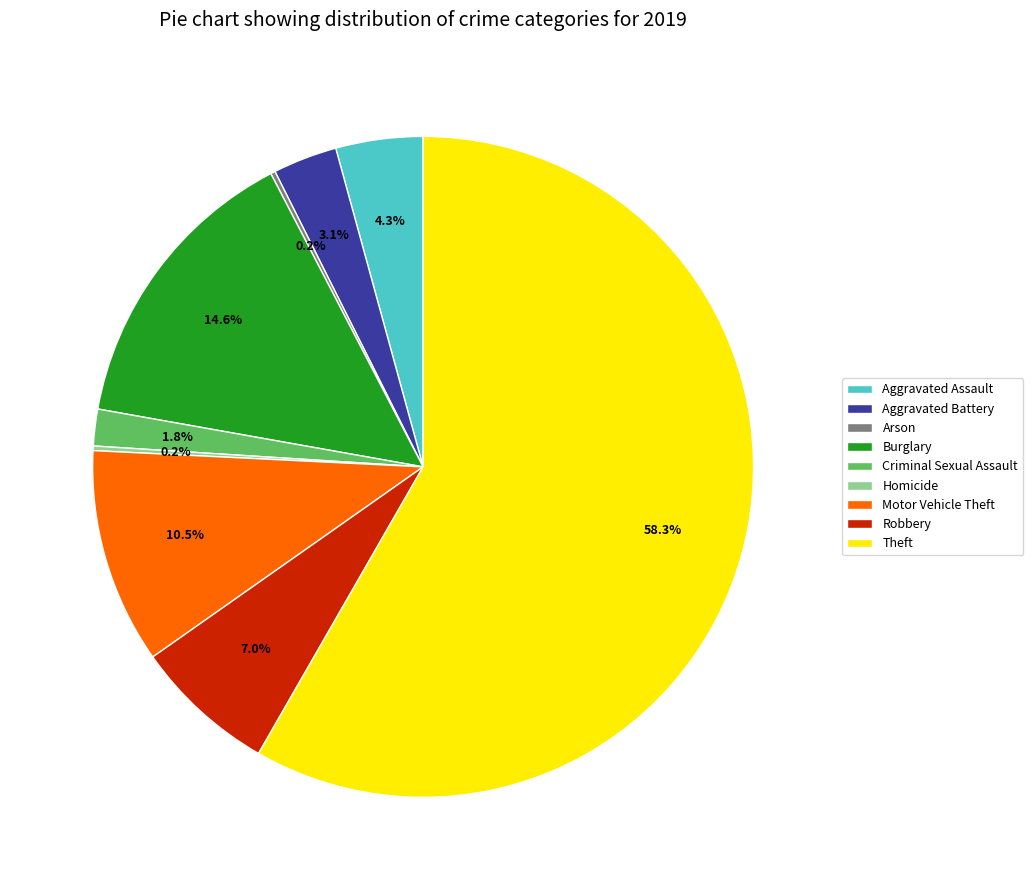

Combined, what portion of the pie is Theft and Motor Vehicle Theft?

68.8%